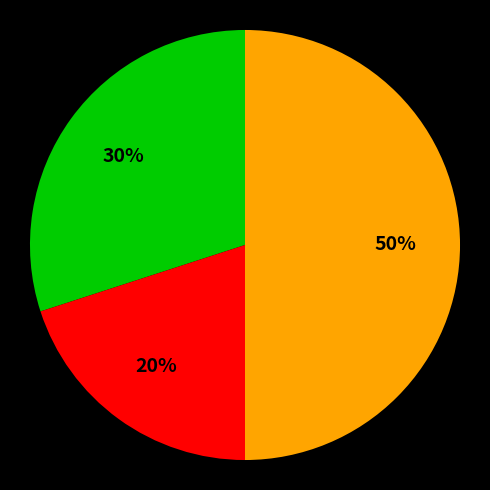

To the nearest percent, what is the average slice percentage?

33%